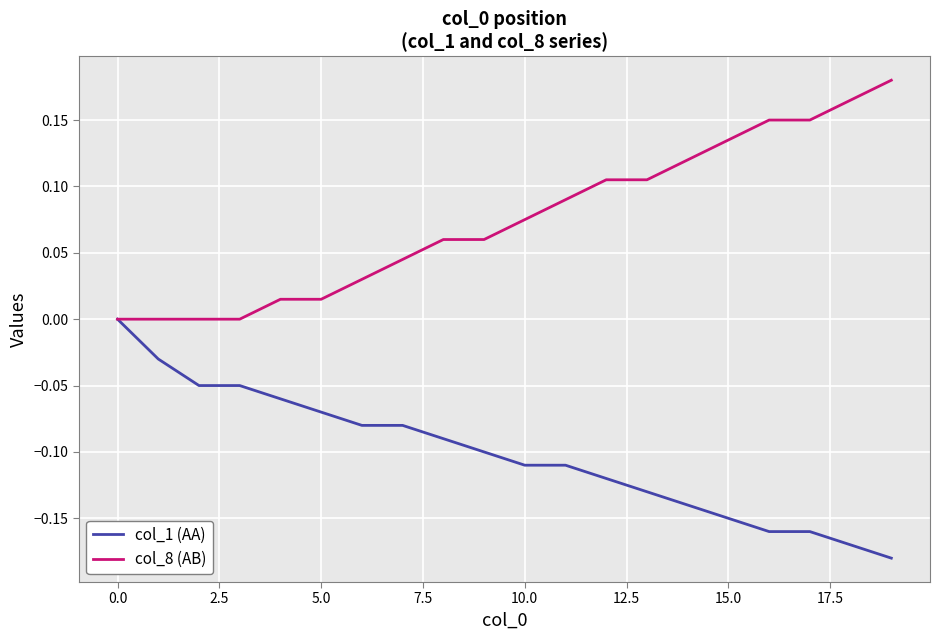

How many distinct data groups are displayed?

2